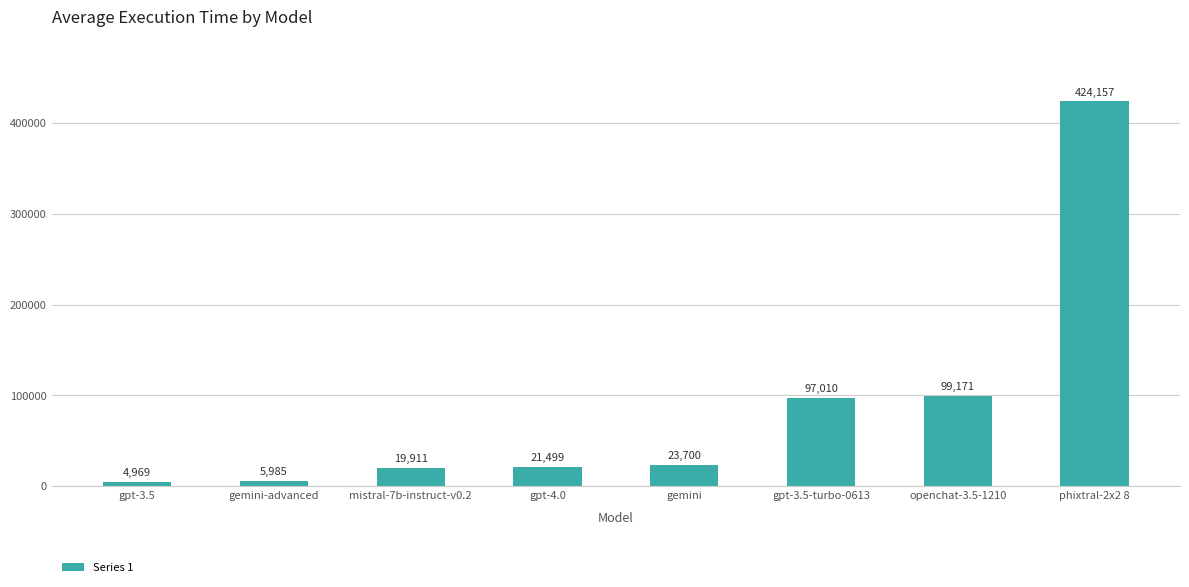

Count the number of categories in the chart.

8